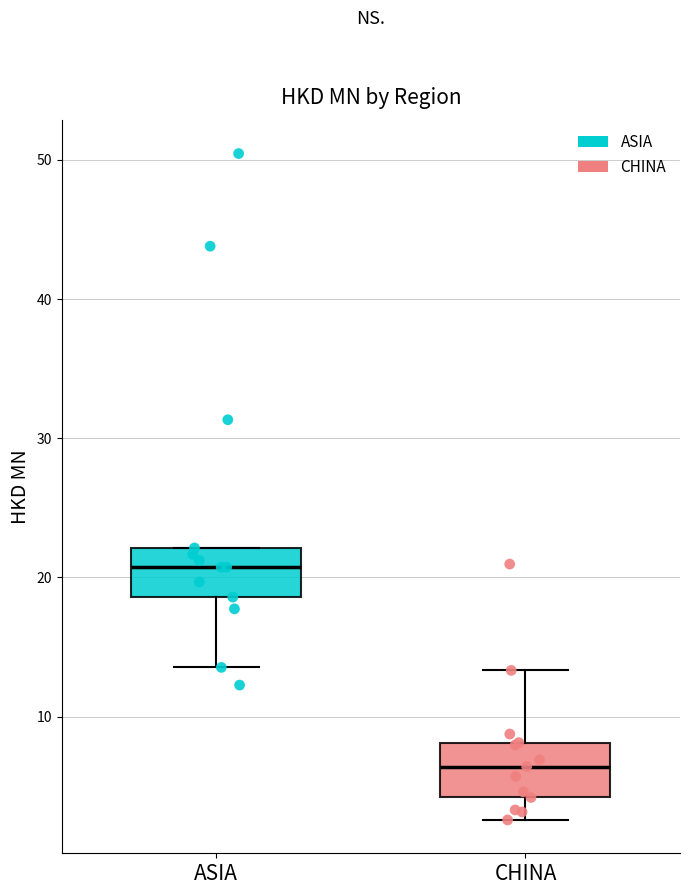

Which box has the highest median line?

ASIA